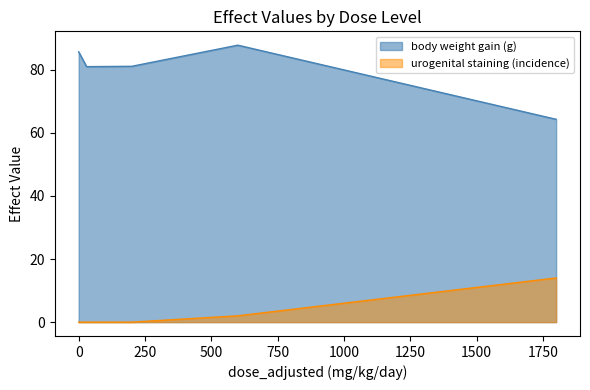

What is the lowest value of the body weight gain (g) series?

64.3